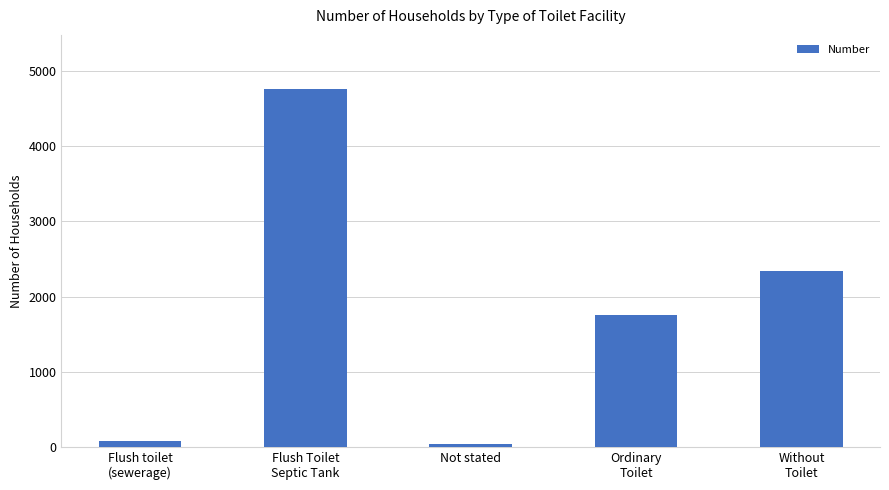

Does the chart contain any negative values?

No